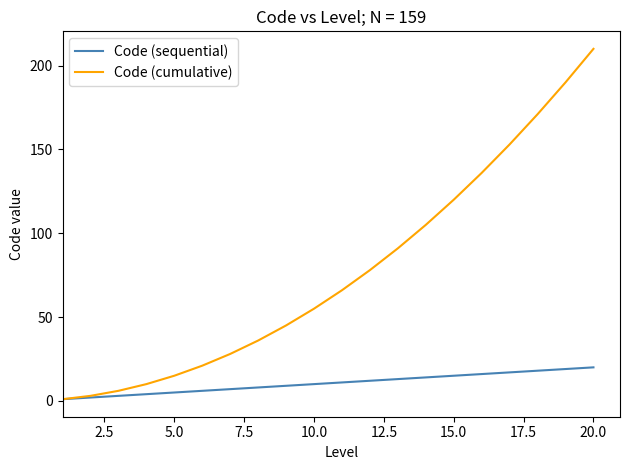

List the series in order of their peak value, highest first.

Code (cumulative), Code (sequential)